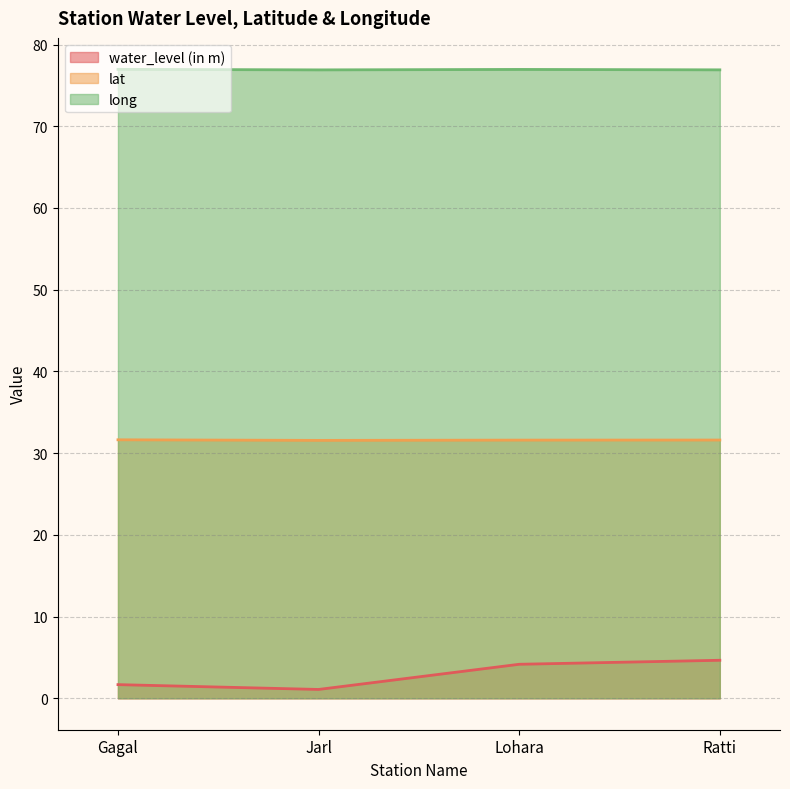

Which series has the largest total across all categories?

long